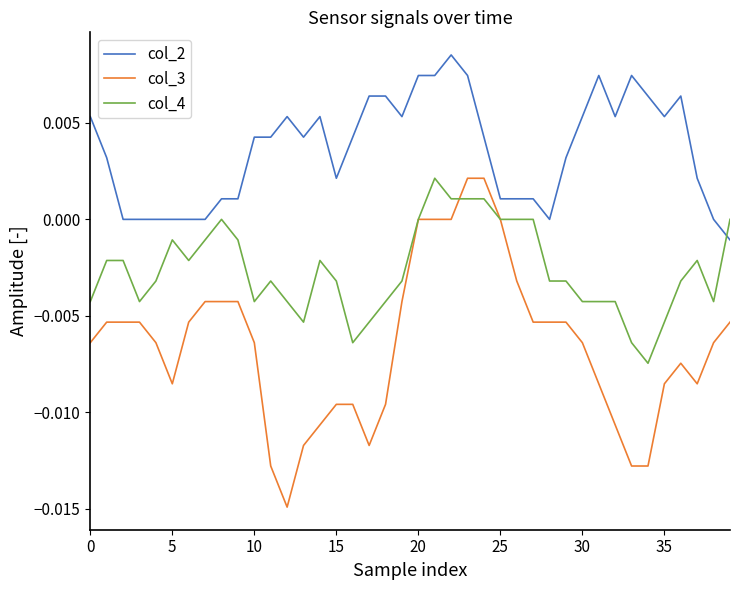

How many lines are shown in the chart?

3